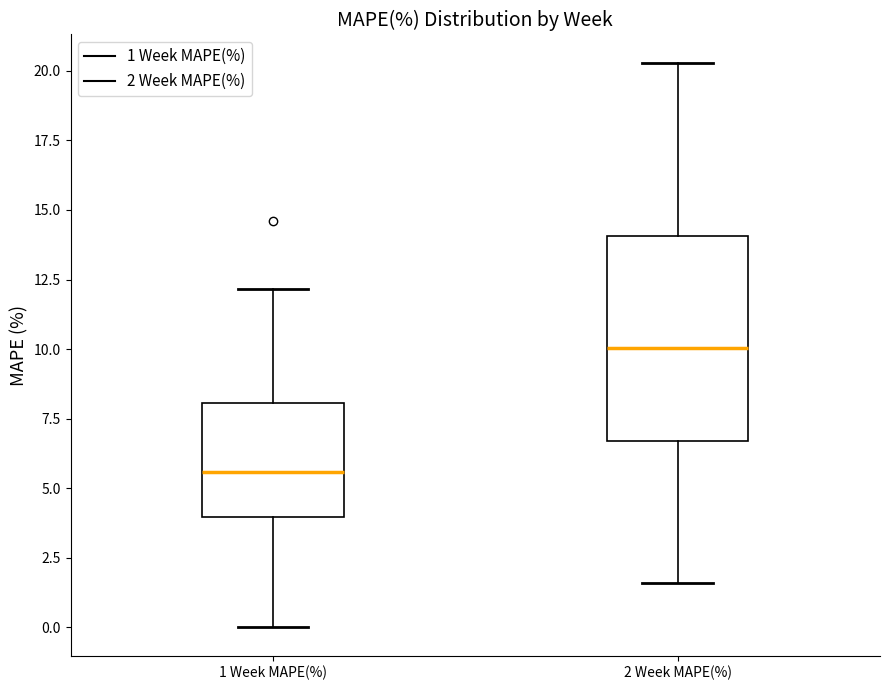

Which box has the highest median line?

2 Week MAPE(%)